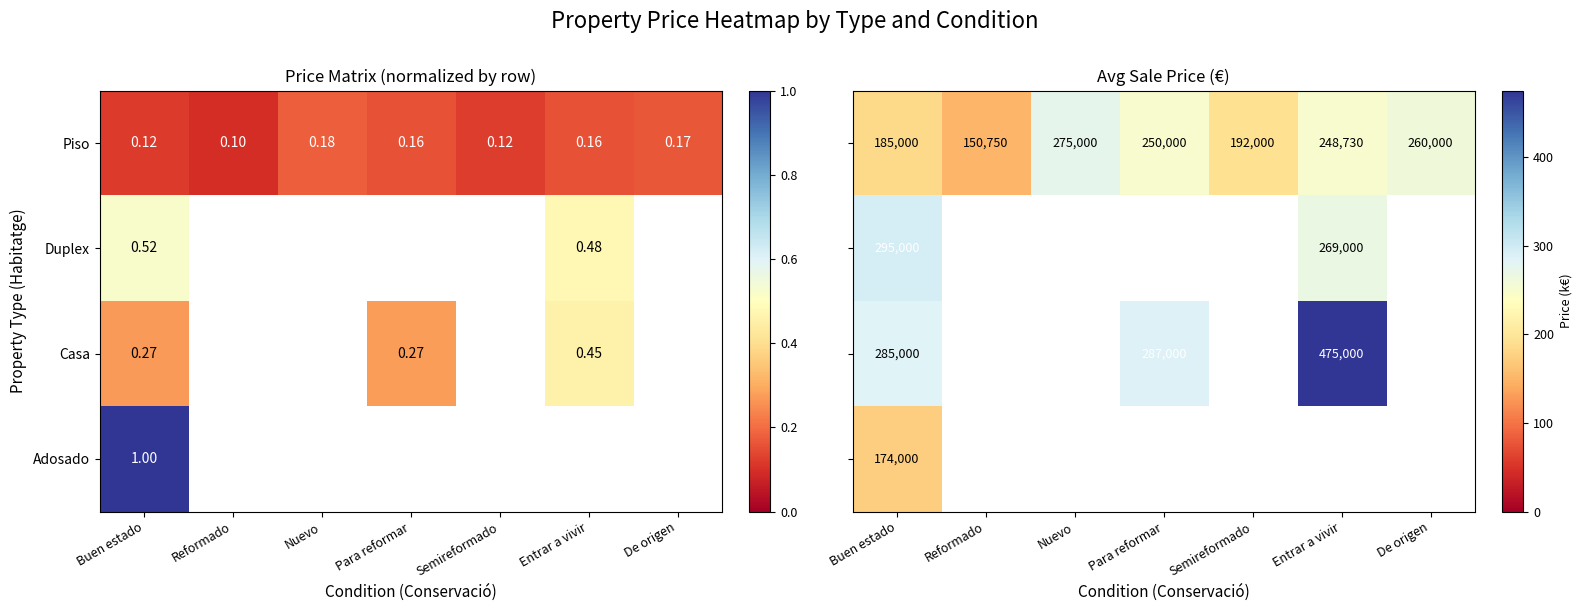

Where is Piso nearest to the value 0?

Reformado